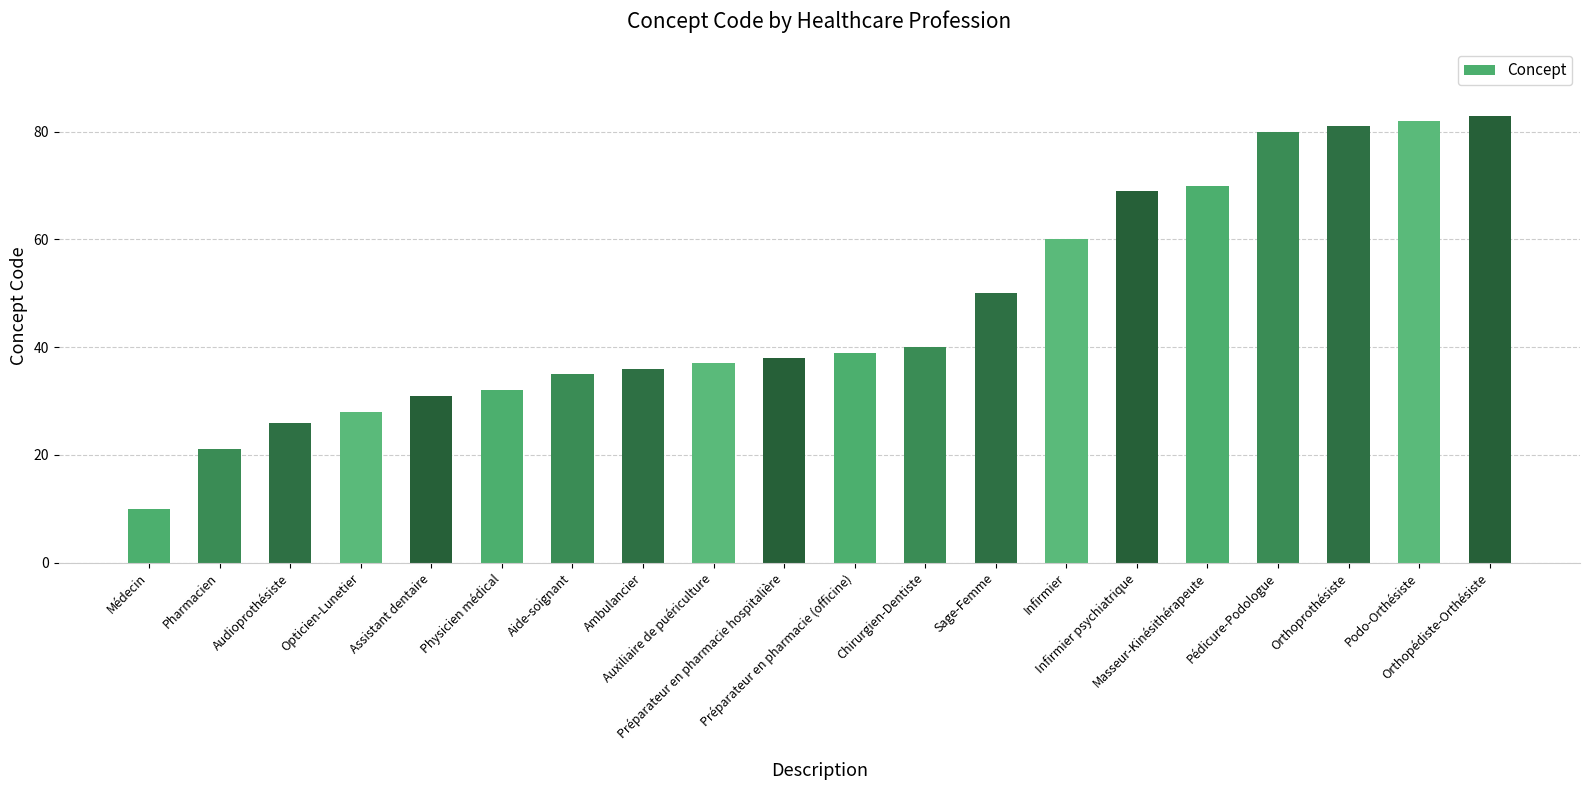

How many values are below 39?

10